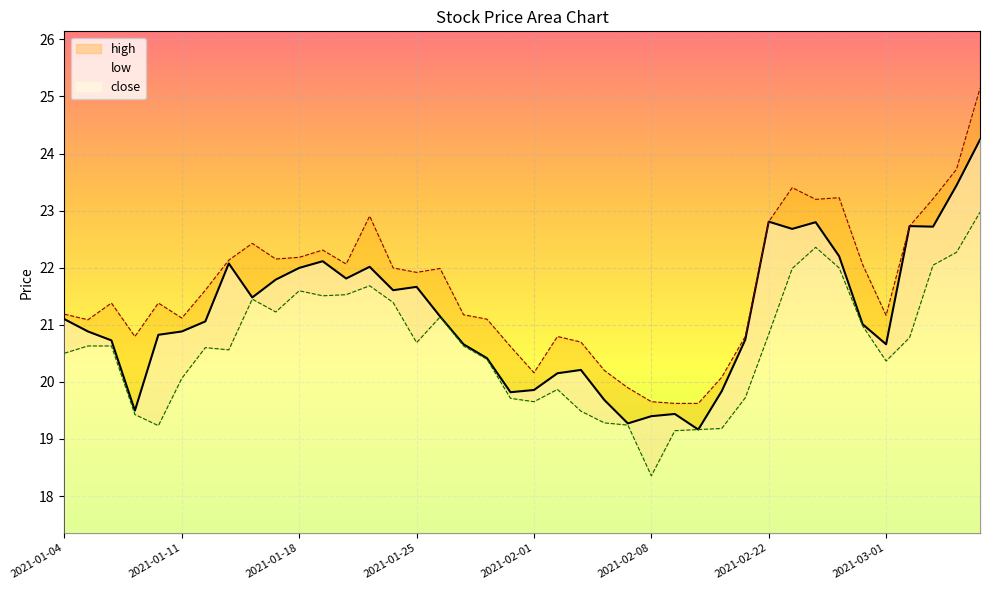

At which category is the sum across all series the highest?

2021-03-05